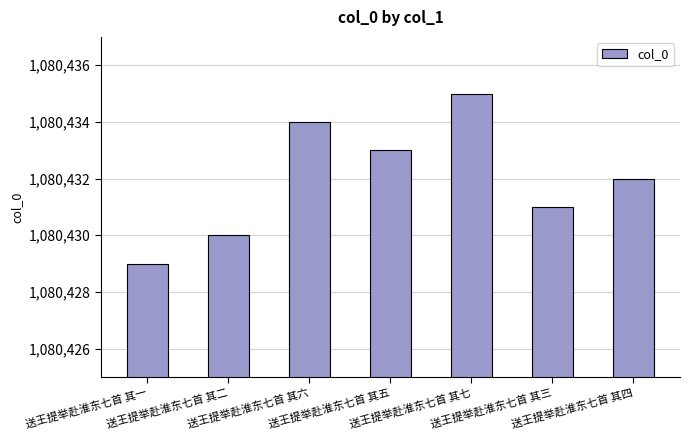

Rank the categories by value from lowest to highest.

送王提举赴淮东七首 其一, 送王提举赴淮东七首 其二, 送王提举赴淮东七首 其三, 送王提举赴淮东七首 其四, 送王提举赴淮东七首 其五, 送王提举赴淮东七首 其六, 送王提举赴淮东七首 其七